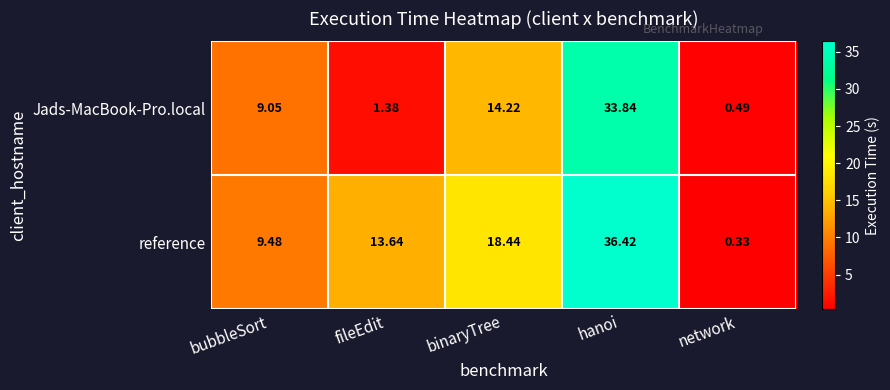

Is the value of reference at bubbleSort greater than the value of Jads-MacBook-Pro.local at fileEdit?

Yes